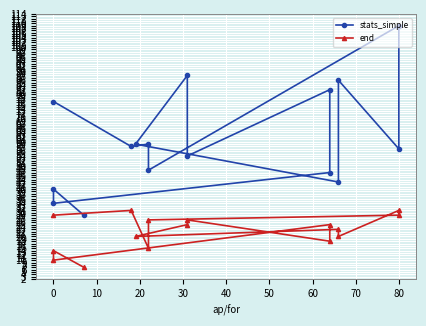

What is the smallest value displayed?

7